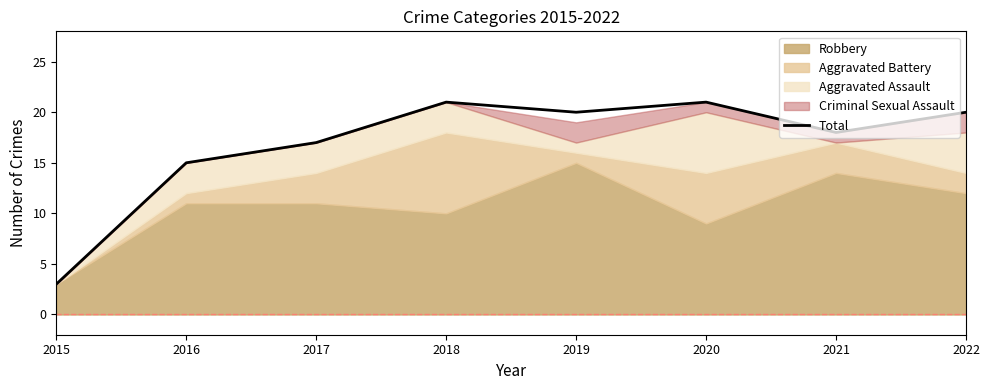

List the labels in order of value, smallest first.

2015, 2016, 2017, 2021, 2019, 2022, 2018, 2020